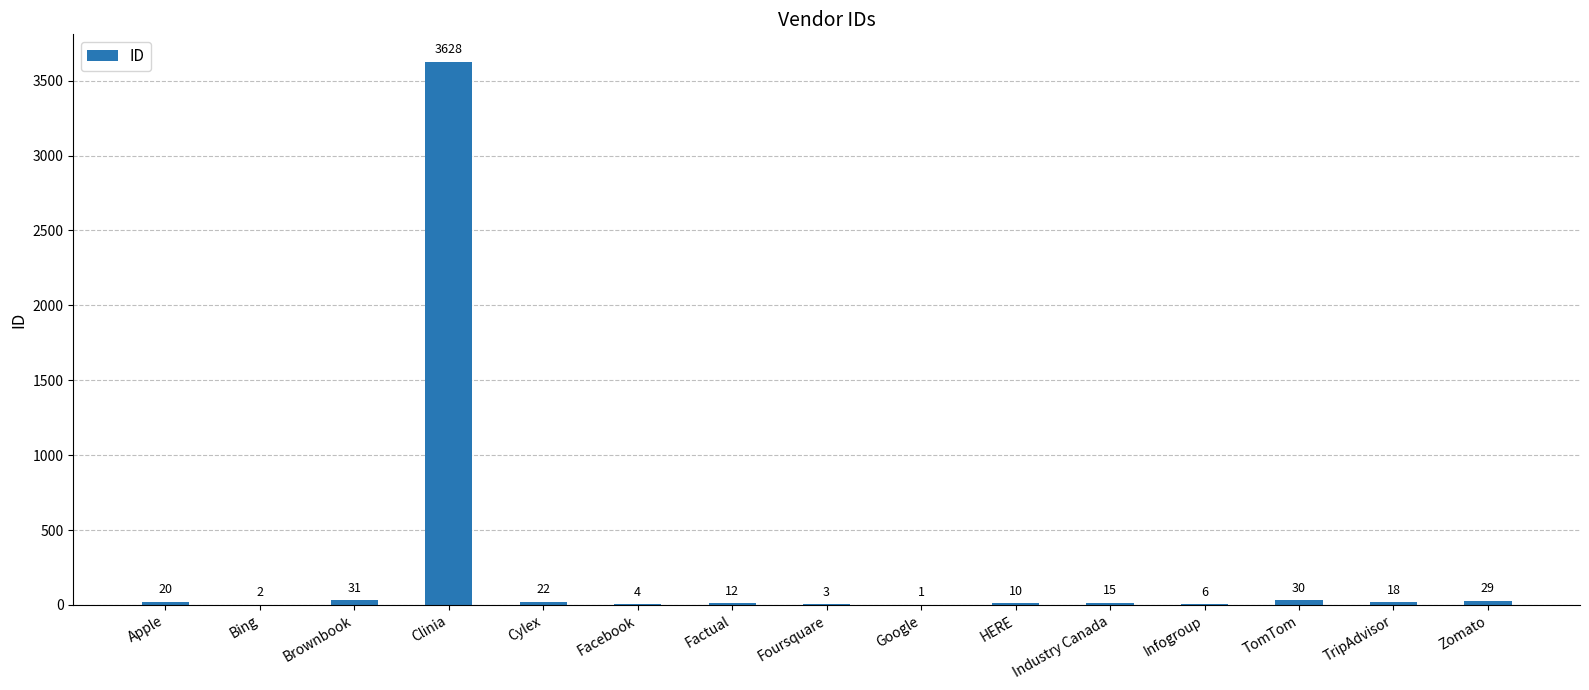

What is the sum of the values at HERE and Facebook?

14